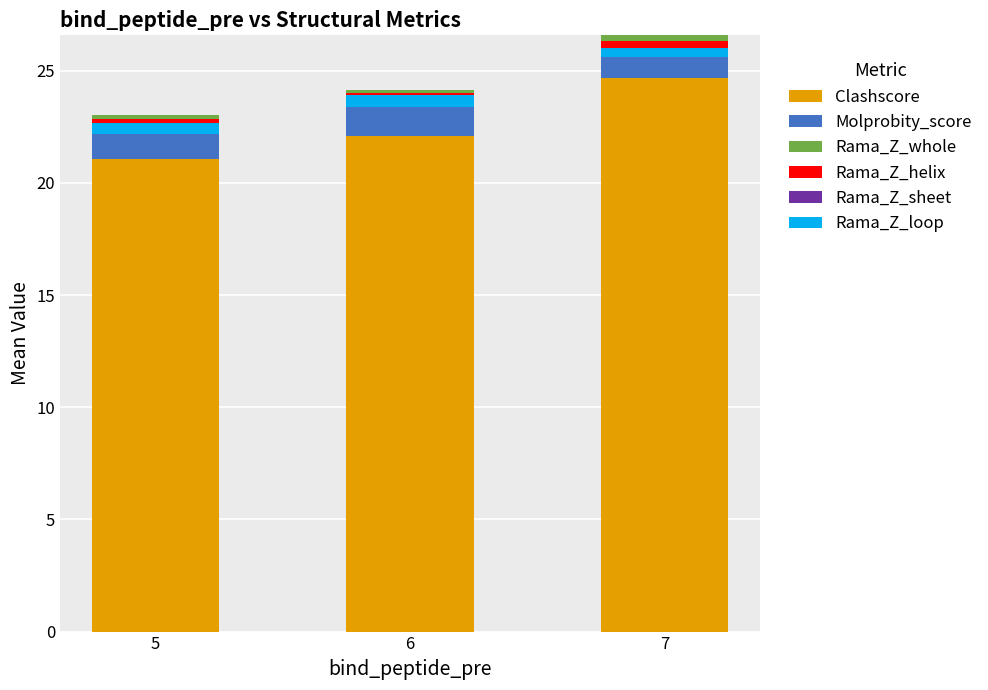

Which category has the highest value across all series?

7